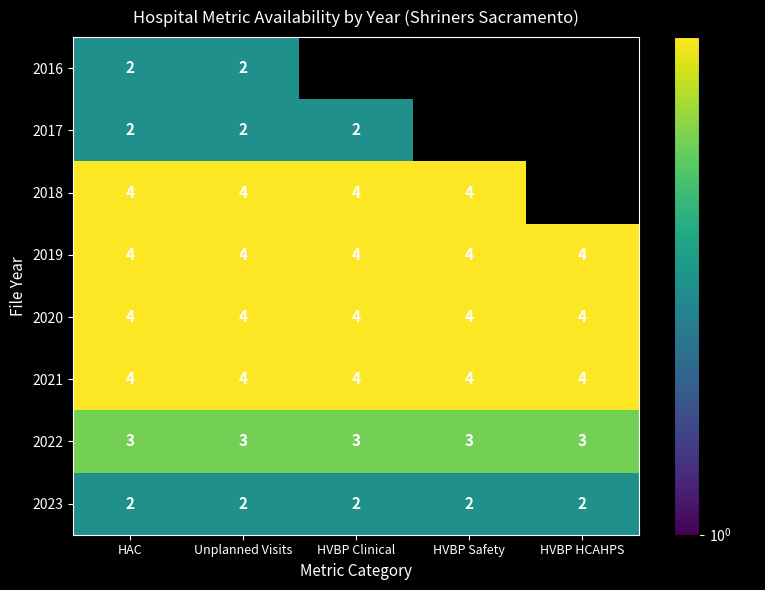

What is the maximum value for 2021?

4